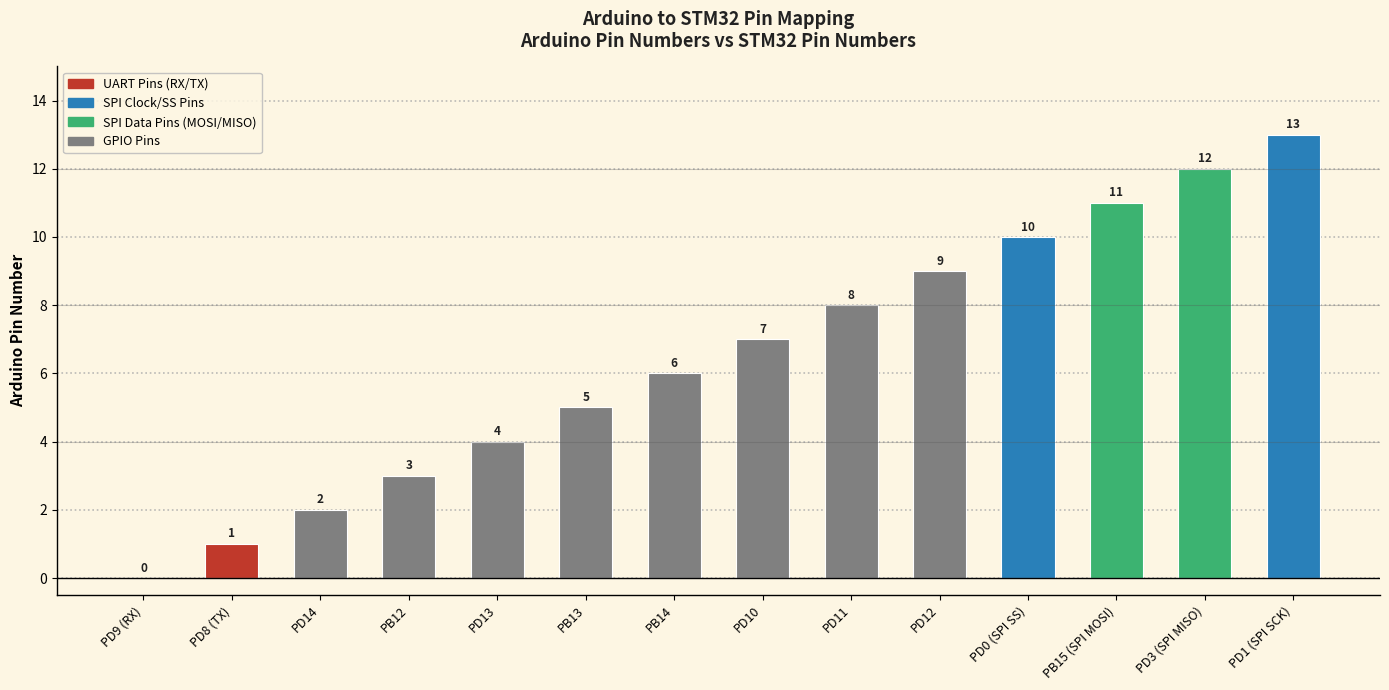

Between PB13 and PD10, which is larger?

PD10